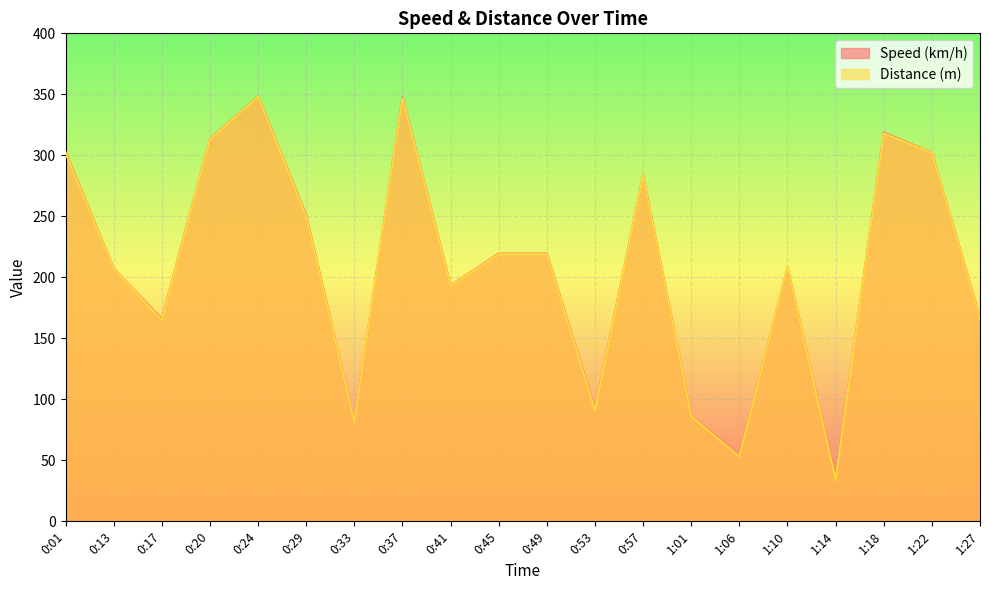

How many lines are shown in the chart?

2